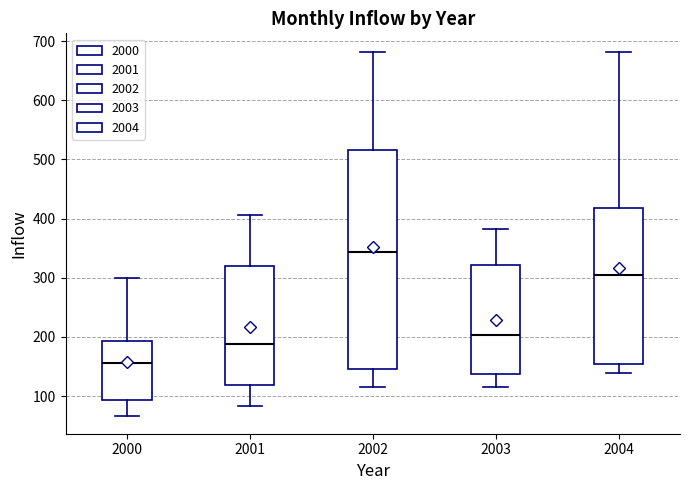

Reading left to right, transcribe this box plot: for each box, give where its median line is, the range the box spans, and where its two whiskers end, as read against the y-axis. The values are not printed on the chart, so give them approximately, as read against the axis.

2000: median 160, box 90 to 190, whiskers 70 to 300
2001: median 190, box 120 to 320, whiskers 80 to 410
2002: median 340, box 150 to 520, whiskers 120 to 680
2003: median 200, box 140 to 320, whiskers 120 to 380
2004: median 310, box 150 to 420, whiskers 140 to 680